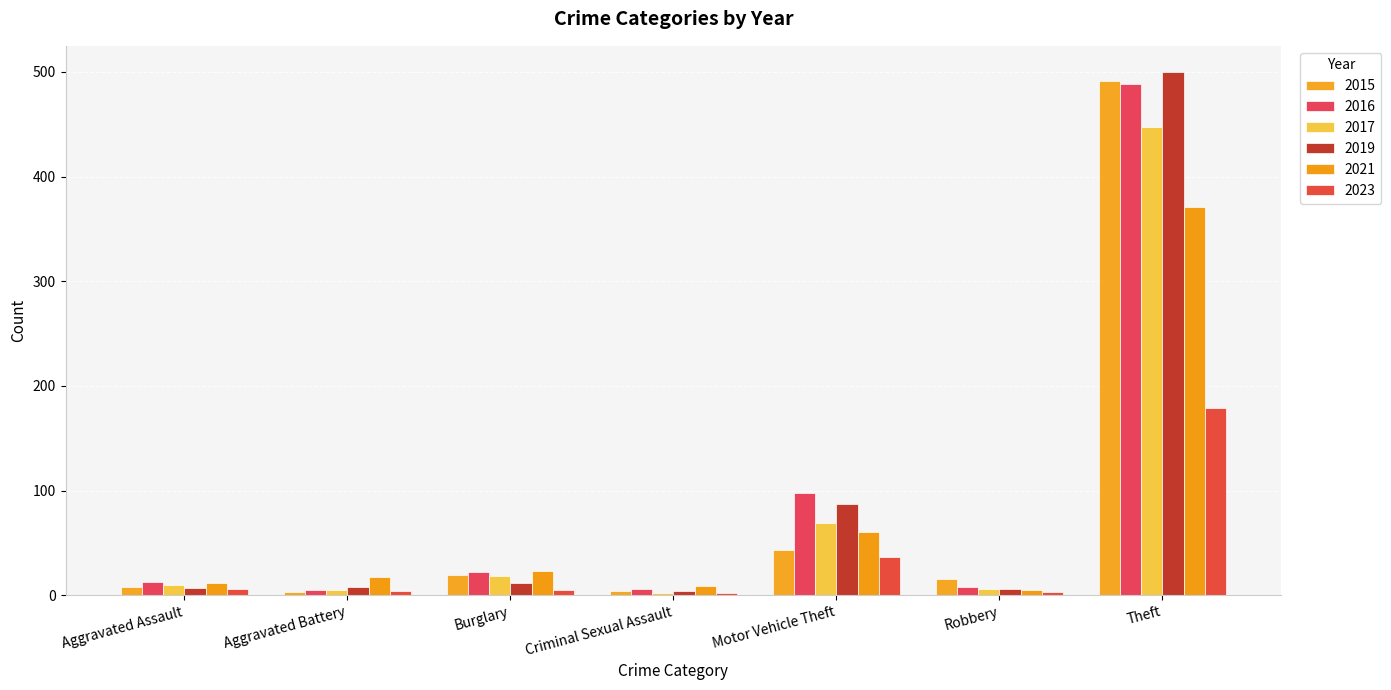

Is it true that 2023 equals 4 at Aggravated Battery?

True